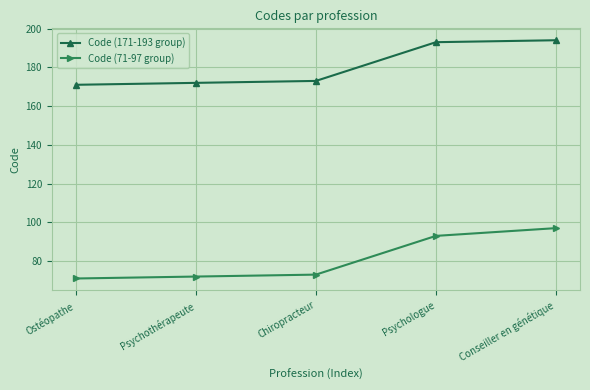

Reading left to right, extract all data points from this chart.

Code (171-193 group): Ostéopathe=171	Psychothérapeute=172	Chiropracteur=173	Psychologue=193	Conseiller en génétique=194
Code (71-97 group): Ostéopathe=71	Psychothérapeute=72	Chiropracteur=73	Psychologue=93	Conseiller en génétique=97